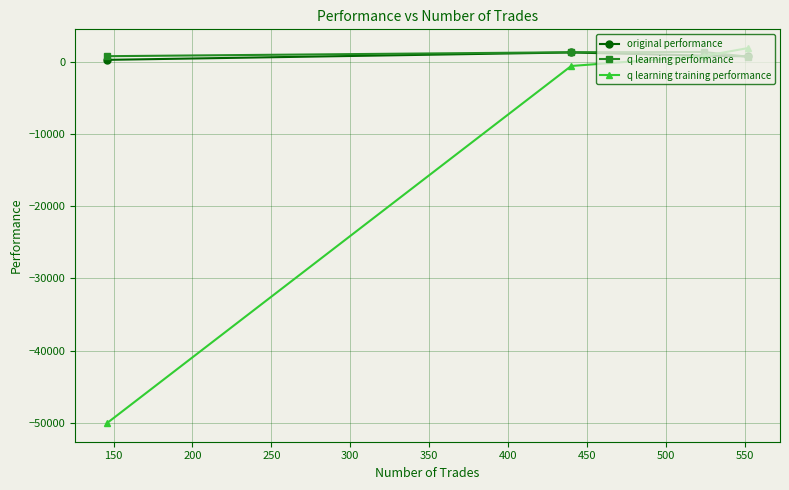

How many intersections are there between q learning performance and q learning training performance?

1